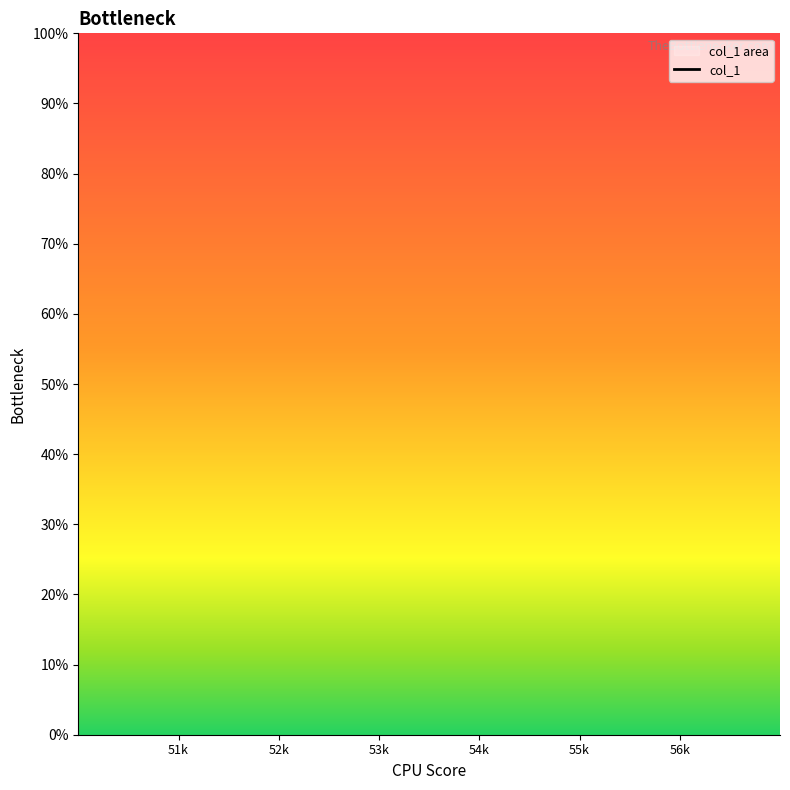

What is the label of the 1st point from the right?

56k